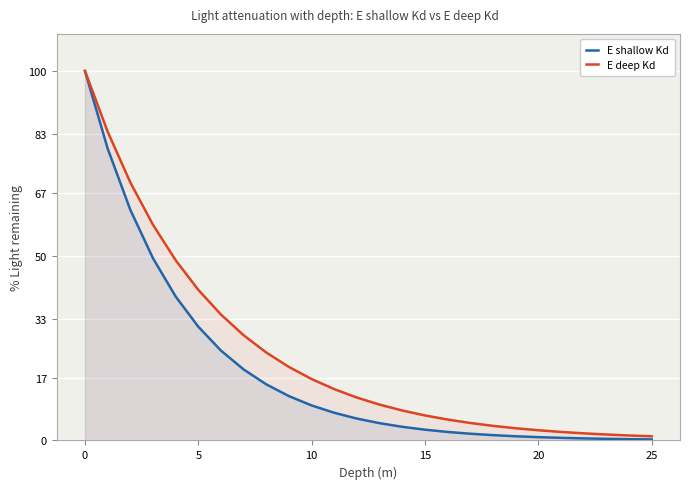

What is the total value across all series at 9?

31.9